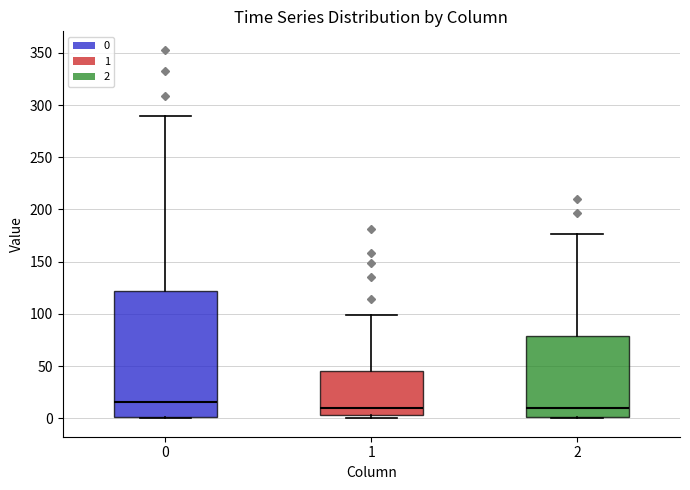

Where does the upper whisker of the box at x = 2 end on the y-axis? The values are not printed on the chart, so give them approximately, as read against the axis.

175